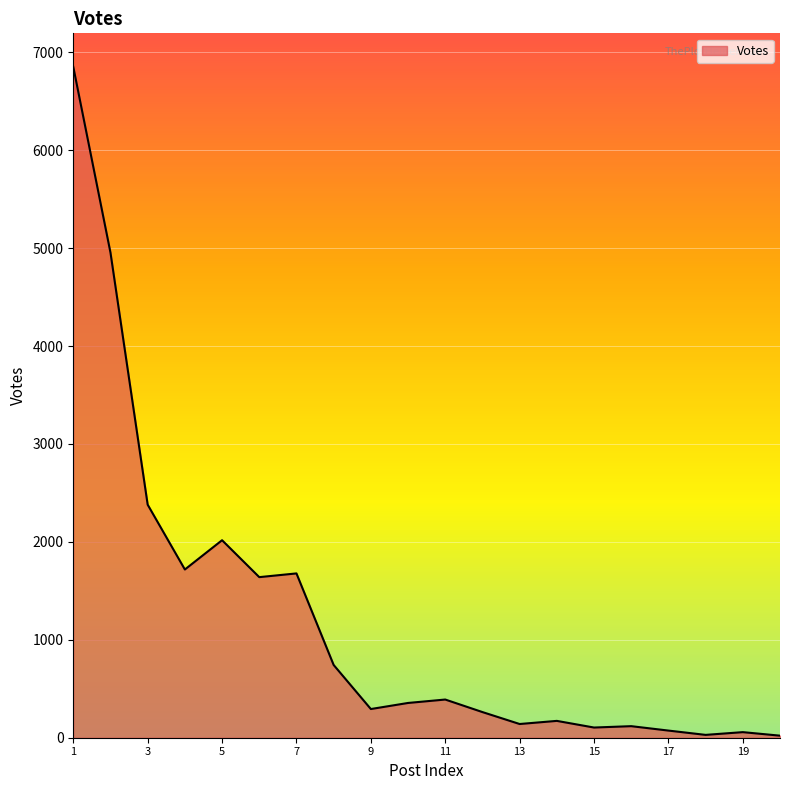

What is the smallest value displayed?

21